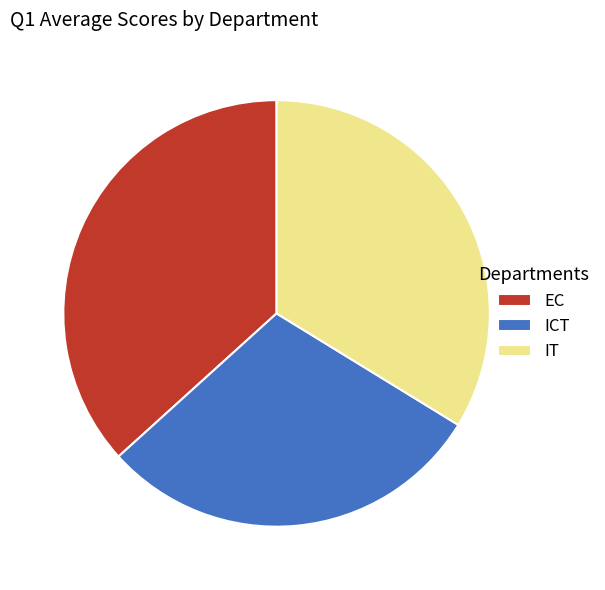

Count the number of slices in the pie.

3